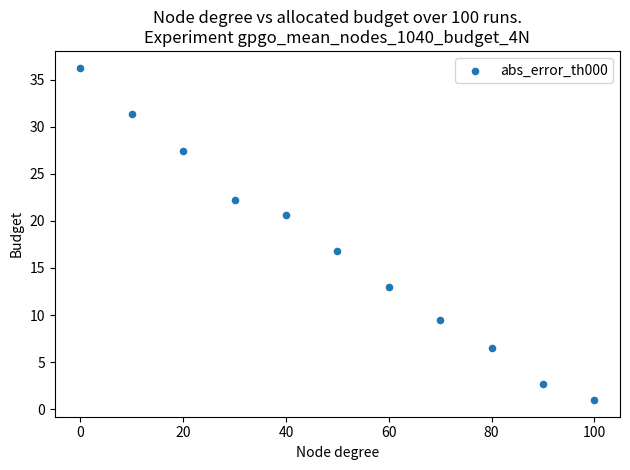

What is the average Y value?

17.0